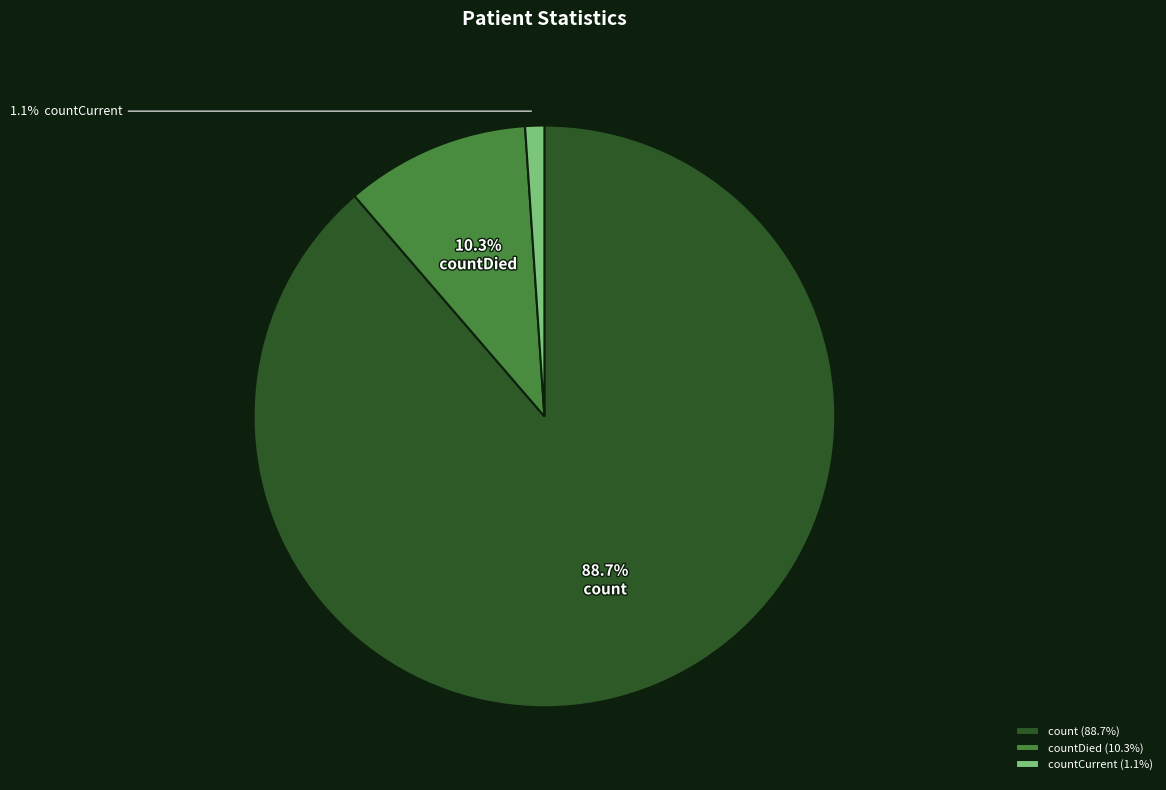

Which slice is the smallest?

countCurrent (1.1%)